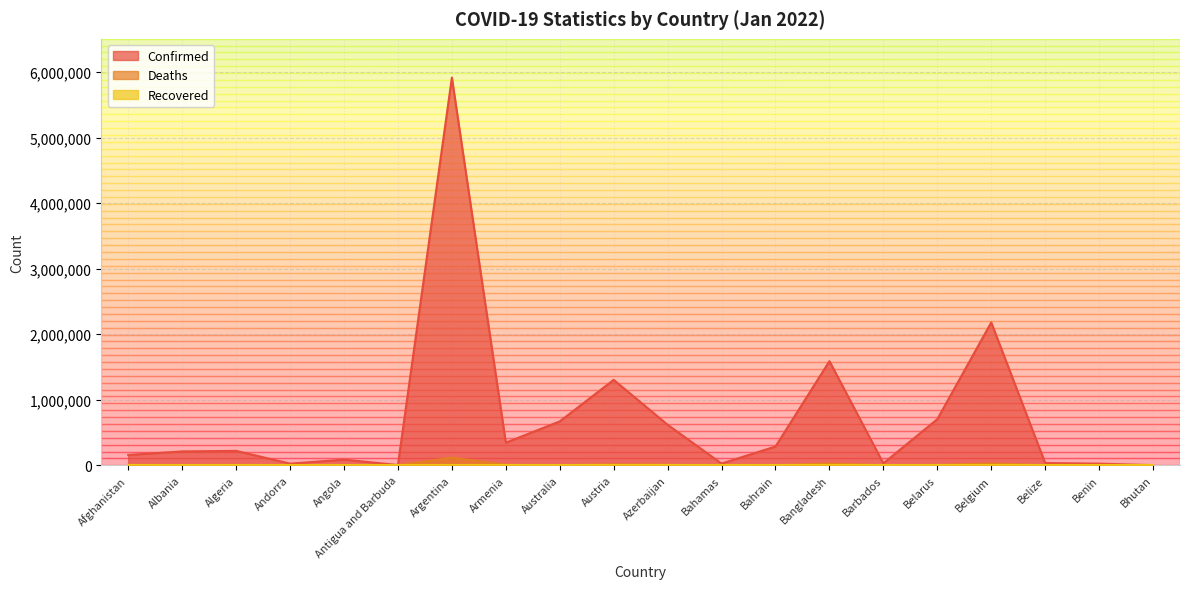

Which category has the highest value in the Confirmed series?

Argentina